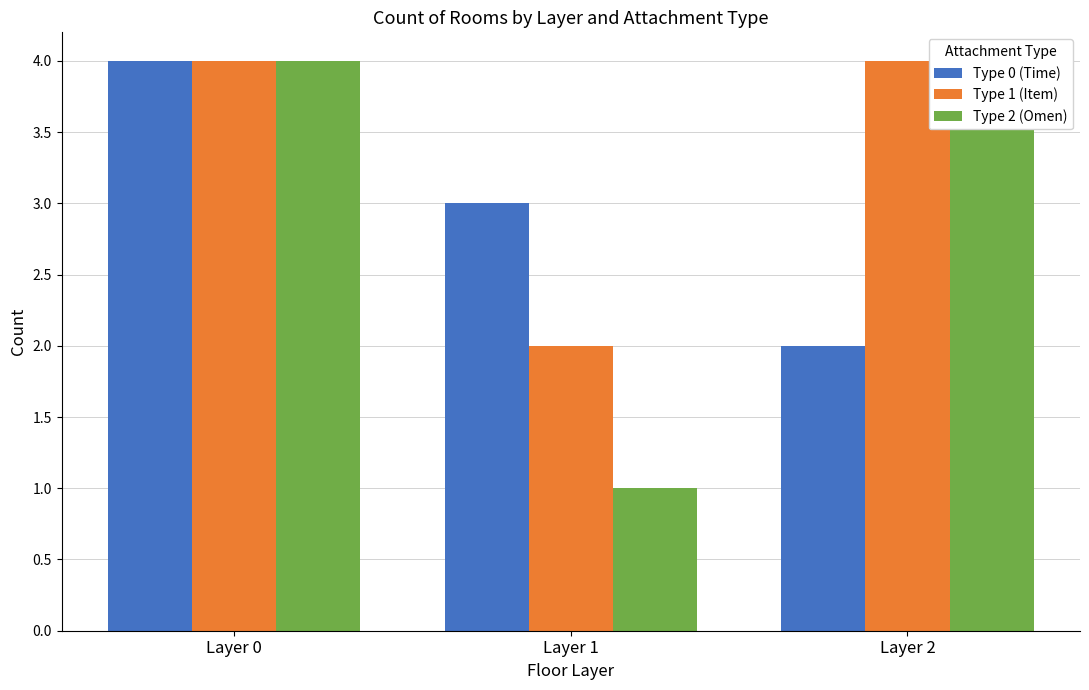

The Type 0 (Time) series shows 1 at Layer 2. True or false?

False